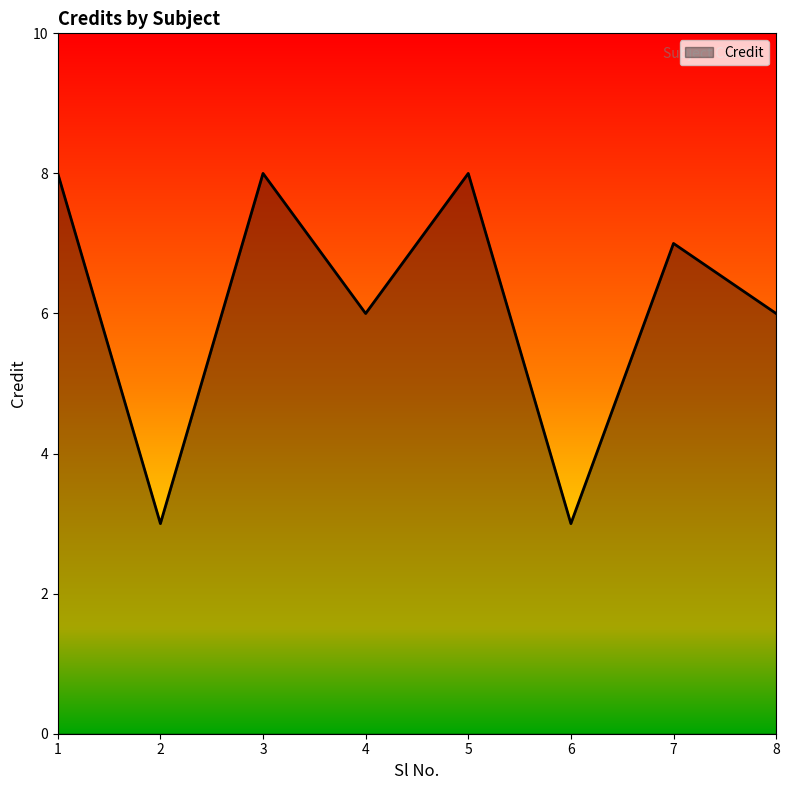

How many lines are shown in the chart?

1